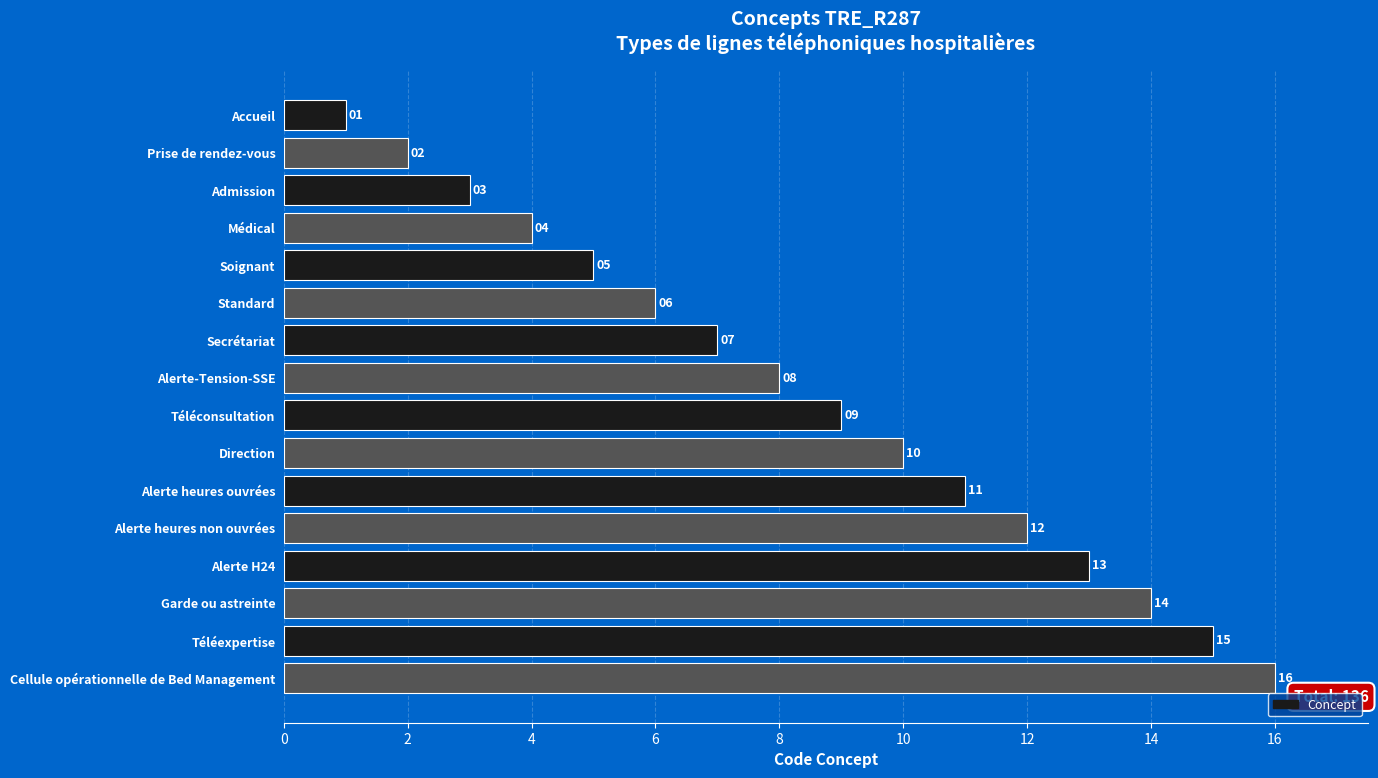

Which has a higher value, Secrétariat or Alerte heures non ouvrées?

Alerte heures non ouvrées